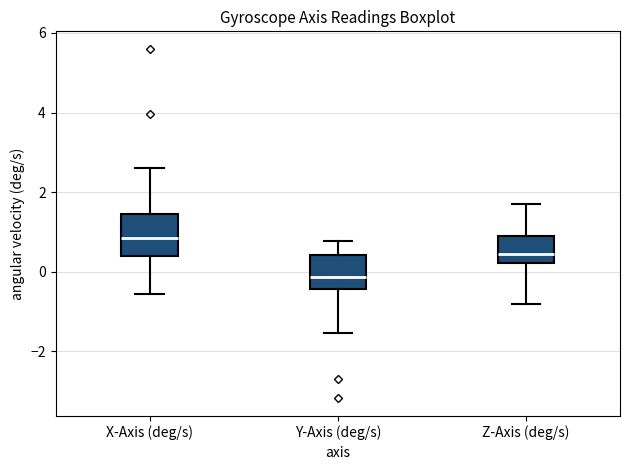

Reading left to right, read every box against the y-axis: the position of its median line, the range the box covers, and the ends of its whiskers. The values are not printed on the chart, so give them approximately, as read against the axis.

X-Axis (deg/s): median 0.8, box 0.4 to 1.4, whiskers -0.6 to 2.6
Y-Axis (deg/s): median -0.2, box -0.4 to 0.4, whiskers -1.6 to 0.8
Z-Axis (deg/s): median 0.4, box 0.2 to 1.0, whiskers -0.8 to 1.8